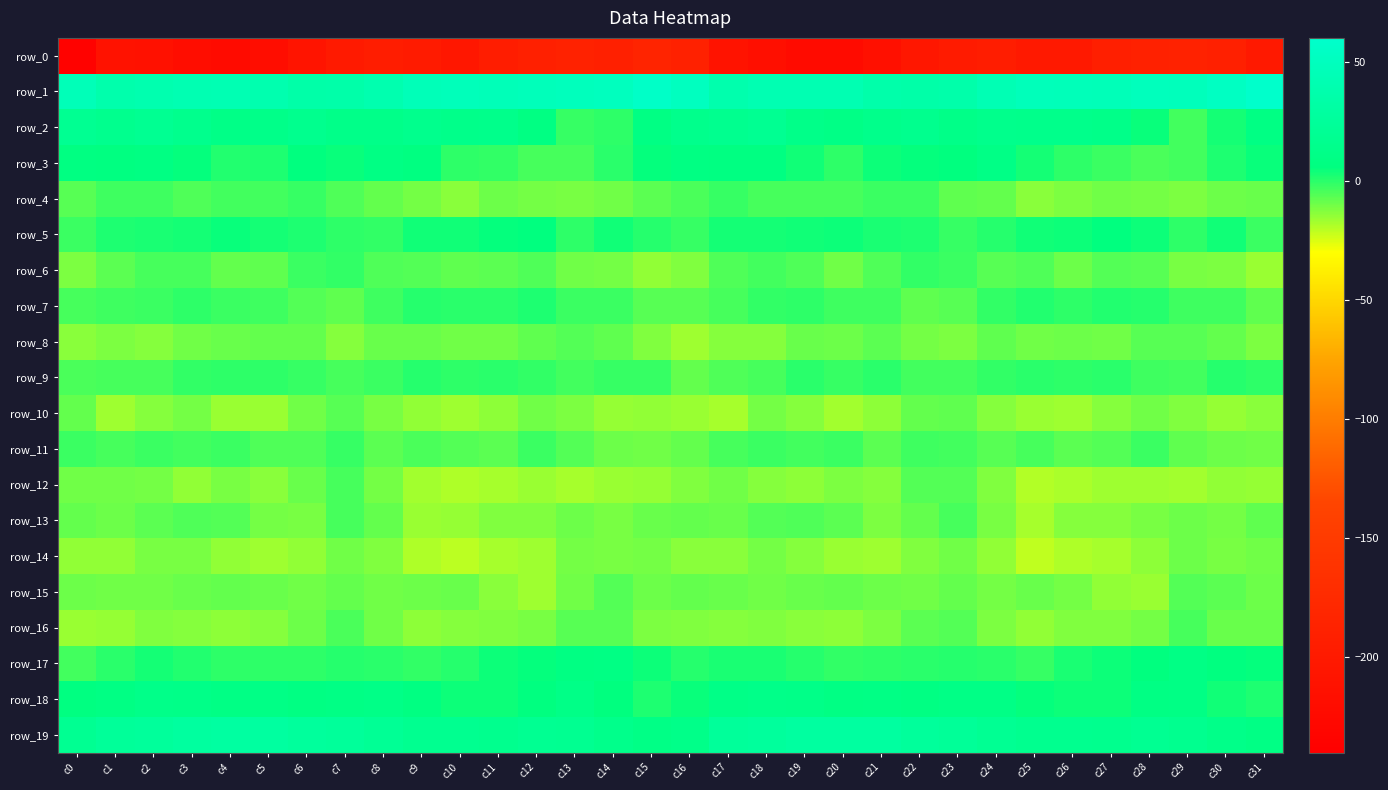

Reading left to right, transcribe all the data shown in this chart.

row_0: c0=-235.9	c1=-211.0	c2=-213.5	c3=-220.0	c4=-222.8	c5=-218.4	c6=-207.8	c7=-199.6	c8=-195.0	c9=-198.2	c10=-203.3	c11=-194.4	c12=-190.9	c13=-186.8	c14=-190.6	c15=-184.7	c16=-188.4	c17=-209.9	c18=-215.5	c19=-221.9	c20=-222.4	c21=-215.2	c22=-203.8	c23=-197.7	c24=-194.8	c25=-201.7	c26=-201.1	c27=-192.0	c28=-189.1	c29=-187.6	c30=-191.3	c31=-200.5
row_1: c0=46.2	c1=37.5	c2=40.0	c3=41.6	c4=42.1	c5=39.3	c6=34.3	c7=34.9	c8=39.7	c9=46.4	c10=47.7	c11=45.7	c12=47.2	c13=48.7	c14=50.2	c15=56.5	c16=51.1	c17=38.2	c18=41.3	c19=41.6	c20=41.7	c21=36.4	c22=34.8	c23=35.7	c24=42.8	c25=47.2	c26=46.7	c27=45.8	c28=48.5	c29=48.1	c30=52.6	c31=59.1
row_2: c0=19.4	c1=16.1	c2=18.8	c3=15.3	c4=11.0	c5=12.4	c6=15.8	c7=12.9	c8=12.9	c9=14.9	c10=13.7	c11=14.2	c12=8.1	c13=-1.6	c14=-0.9	c15=9.1	c16=14.9	c17=17.1	c18=18.7	c19=13.0	c20=10.4	c21=14.1	c22=15.7	c23=11.6	c24=14.6	c25=14.2	c26=14.2	c27=12.8	c28=4.5	c29=-3.5	c30=2.7	c31=9.2
row_3: c0=7.5	c1=7.1	c2=8.3	c3=5.1	c4=0.8	c5=1.5	c6=5.7	c7=4.7	c8=9.6	c9=6.8	c10=-0.7	c11=-1.1	c12=-4.4	c13=-4.3	c14=0.1	c15=5.5	c16=8.0	c17=7.6	c18=7.8	c19=3.5	c20=-0.6	c21=3.8	c22=5.3	c23=5.9	c24=10.4	c25=3.1	c26=-0.9	c27=-2.3	c28=-4.7	c29=-3.7	c30=1.9	c31=4.7
row_4: c0=-6.7	c1=-2.9	c2=-3.0	c3=-5.2	c4=-3.6	c5=-3.5	c6=-1.7	c7=-5.5	c8=-8.3	c9=-10.8	c10=-13.6	c11=-9.5	c12=-10.6	c13=-11.3	c14=-10.1	c15=-7.1	c16=-4.7	c17=-2.0	c18=-4.2	c19=-4.4	c20=-4.2	c21=-2.6	c22=-2.1	c23=-7.5	c24=-8.4	c25=-13.3	c26=-11.6	c27=-9.7	c28=-10.6	c29=-11.8	c30=-9.5	c31=-9.0
row_5: c0=-2.6	c1=2.0	c2=2.3	c3=2.9	c4=4.3	c5=3.2	c6=1.7	c7=-0.7	c8=-1.4	c9=3.5	c10=3.7	c11=5.1	c12=5.9	c13=-0.7	c14=3.4	c15=0.3	c16=-1.9	c17=2.7	c18=2.6	c19=3.3	c20=4.0	c21=2.5	c22=1.5	c23=-2.0	c24=0.6	c25=3.6	c26=4.1	c27=5.8	c28=3.9	c29=-0.6	c30=3.5	c31=-2.3
row_6: c0=-12.0	c1=-6.9	c2=-3.9	c3=-4.3	c4=-8.3	c5=-7.6	c6=-2.3	c7=-1.2	c8=-5.5	c9=-6.1	c10=-8.0	c11=-7.4	c12=-5.3	c13=-10.2	c14=-10.6	c15=-14.6	c16=-12.2	c17=-5.4	c18=-3.5	c19=-5.1	c20=-9.7	c21=-5.1	c22=-1.4	c23=-2.5	c24=-6.5	c25=-5.4	c26=-9.2	c27=-5.8	c28=-6.8	c29=-11.0	c30=-11.8	c31=-16.2
row_7: c0=-4.0	c1=-3.3	c2=-2.6	c3=-0.4	c4=-2.6	c5=-2.8	c6=-5.8	c7=-7.9	c8=-2.9	c9=0.5	c10=0.2	c11=0.0	c12=1.8	c13=-2.6	c14=-2.3	c15=-6.3	c16=-6.6	c17=-4.1	c18=-1.2	c19=-0.9	c20=-3.1	c21=-3.2	c22=-7.5	c23=-6.5	c24=-1.2	c25=1.3	c26=-0.7	c27=1.0	c28=0.7	c29=-3.2	c30=-3.0	c31=-7.9
row_8: c0=-13.2	c1=-11.7	c2=-13.0	c3=-10.1	c4=-8.9	c5=-8.3	c6=-8.1	c7=-12.8	c8=-8.6	c9=-8.6	c10=-10.1	c11=-9.9	c12=-7.7	c13=-5.9	c14=-7.5	c15=-12.5	c16=-16.7	c17=-12.8	c18=-12.7	c19=-8.7	c20=-9.6	c21=-7.0	c22=-10.5	c23=-12.0	c24=-7.5	c25=-10.0	c26=-9.5	c27=-9.8	c28=-6.6	c29=-6.3	c30=-8.2	c31=-11.7
row_9: c0=-4.8	c1=-4.4	c2=-4.4	c3=-1.4	c4=-0.6	c5=-0.7	c6=-1.9	c7=-4.3	c8=-2.5	c9=0.3	c10=-0.9	c11=0.1	c12=-1.4	c13=-3.6	c14=-1.8	c15=-2.1	c16=-8.3	c17=-5.1	c18=-4.0	c19=-0.2	c20=-1.5	c21=-0.1	c22=-3.8	c23=-3.5	c24=-1.5	c25=-0.1	c26=-0.4	c27=-0.3	c28=-2.9	c29=-3.3	c30=0.3	c31=-0.7
row_10: c0=-8.1	c1=-16.5	c2=-13.1	c3=-10.6	c4=-16.0	c5=-15.9	c6=-9.9	c7=-6.6	c8=-11.3	c9=-14.5	c10=-16.7	c11=-14.3	c12=-10.2	c13=-11.8	c14=-15.1	c15=-14.9	c16=-16.0	c17=-17.8	c18=-10.5	c19=-12.8	c20=-17.3	c21=-13.8	c22=-8.1	c23=-7.5	c24=-12.8	c25=-15.7	c26=-16.3	c27=-13.0	c28=-10.1	c29=-12.5	c30=-15.5	c31=-13.4
row_11: c0=-2.2	c1=-4.2	c2=-2.4	c3=-3.3	c4=-2.3	c5=-5.5	c6=-5.4	c7=-1.6	c8=-7.0	c9=-4.7	c10=-5.6	c11=-7.3	c12=-2.6	c13=-5.8	c14=-9.4	c15=-10.3	c16=-8.2	c17=-4.3	c18=-2.3	c19=-3.6	c20=-2.6	c21=-7.2	c22=-3.1	c23=-3.4	c24=-6.7	c25=-4.4	c26=-7.2	c27=-5.7	c28=-2.6	c29=-7.4	c30=-9.7	c31=-10.1
row_12: c0=-10.1	c1=-10.2	c2=-10.8	c3=-14.7	c4=-11.5	c5=-13.6	c6=-9.1	c7=-4.2	c8=-10.5	c9=-17.2	c10=-18.9	c11=-17.4	c12=-15.9	c13=-17.6	c14=-15.9	c15=-15.3	c16=-12.4	c17=-10.1	c18=-12.9	c19=-13.9	c20=-12.0	c21=-13.2	c22=-6.2	c23=-5.9	c24=-12.5	c25=-19.6	c26=-18.1	c27=-16.6	c28=-16.3	c29=-17.2	c30=-14.9	c31=-15.2
row_13: c0=-8.4	c1=-9.3	c2=-6.8	c3=-5.4	c4=-5.7	c5=-10.6	c6=-11.0	c7=-4.1	c8=-8.4	c9=-15.8	c10=-15.1	c11=-12.3	c12=-12.5	c13=-9.5	c14=-11.2	c15=-8.7	c16=-8.1	c17=-9.0	c18=-6.0	c19=-5.4	c20=-7.4	c21=-12.0	c22=-8.3	c23=-4.4	c24=-11.2	c25=-17.5	c26=-13.2	c27=-12.7	c28=-11.3	c29=-9.4	c30=-10.7	c31=-7.9
row_14: c0=-15.0	c1=-14.7	c2=-11.4	c3=-11.2	c4=-14.7	c5=-16.5	c6=-14.5	c7=-10.0	c8=-12.6	c9=-19.0	c10=-20.4	c11=-17.7	c12=-16.4	c13=-10.4	c14=-11.2	c15=-10.7	c16=-13.4	c17=-13.5	c18=-10.5	c19=-12.9	c20=-15.7	c21=-16.5	c22=-12.6	c23=-10.0	c24=-14.9	c25=-20.9	c26=-19.0	c27=-17.6	c28=-14.3	c29=-9.3	c30=-11.4	c31=-9.8
row_15: c0=-9.6	c1=-9.8	c2=-10.0	c3=-9.1	c4=-8.2	c5=-9.1	c6=-10.3	c7=-8.1	c8=-9.9	c9=-9.2	c10=-8.9	c11=-13.3	c12=-16.5	c13=-10.1	c14=-5.7	c15=-9.5	c16=-8.5	c17=-9.1	c18=-10.0	c19=-8.9	c20=-8.5	c21=-9.7	c22=-9.9	c23=-8.0	c24=-10.4	c25=-8.6	c26=-10.5	c27=-14.8	c28=-15.7	c29=-6.2	c30=-7.1	c31=-9.2
row_16: c0=-15.7	c1=-15.3	c2=-12.2	c3=-12.8	c4=-14.2	c5=-12.7	c6=-9.4	c7=-4.8	c8=-10.0	c9=-14.1	c10=-12.9	c11=-12.6	c12=-11.5	c13=-6.5	c14=-6.6	c15=-11.9	c16=-12.3	c17=-12.7	c18=-12.3	c19=-13.7	c20=-14.1	c21=-11.7	c22=-7.0	c23=-5.9	c24=-12.0	c25=-14.6	c26=-12.4	c27=-12.4	c28=-10.5	c29=-4.4	c30=-9.1	c31=-9.0
row_17: c0=-3.5	c1=0.0	c2=3.0	c3=1.4	c4=-0.5	c5=-0.8	c6=-0.8	c7=0.4	c8=0.1	c9=-1.3	c10=0.6	c11=3.8	c12=4.9	c13=8.2	c14=8.5	c15=3.8	c16=0.8	c17=2.5	c18=2.4	c19=0.7	c20=-0.9	c21=-0.7	c22=-0.3	c23=0.5	c24=-0.2	c25=-1.5	c26=2.1	c27=4.2	c28=5.9	c29=9.7	c30=6.5	c31=5.0
row_18: c0=7.1	c1=9.5	c2=12.0	c3=11.9	c4=10.0	c5=10.3	c6=7.9	c7=9.8	c8=10.8	c9=7.5	c10=3.8	c11=4.1	c12=6.7	c13=11.0	c14=5.8	c15=2.0	c16=4.7	c17=11.0	c18=12.2	c19=11.6	c20=9.2	c21=10.0	c22=7.9	c23=10.4	c24=10.4	c25=5.1	c26=4.2	c27=4.2	c28=9.4	c29=10.0	c30=3.3	c31=1.9
row_19: c0=18.6	c1=23.8	c2=25.4	c3=27.8	c4=29.3	c5=28.5	c6=26.4	c7=24.5	c8=21.2	c9=17.7	c10=17.3	c11=16.3	c12=18.4	c13=18.2	c14=13.8	c15=10.3	c16=12.8	c17=24.3	c18=26.1	c19=28.9	c20=28.6	c21=28.4	c22=25.1	c23=23.5	c24=19.7	c25=17.0	c26=17.2	c27=16.6	c28=19.2	c29=16.9	c30=12.5	c31=9.8